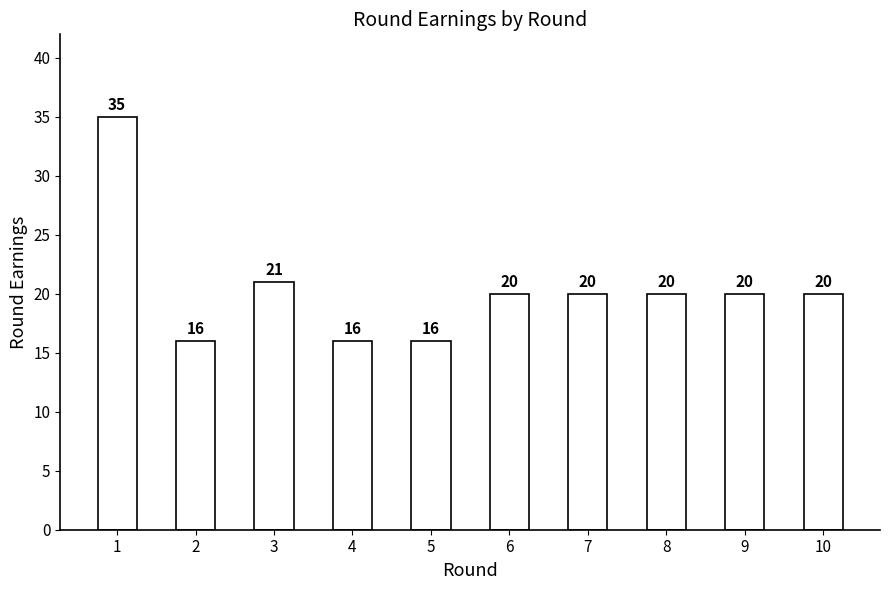

Are the bars horizontal?

No